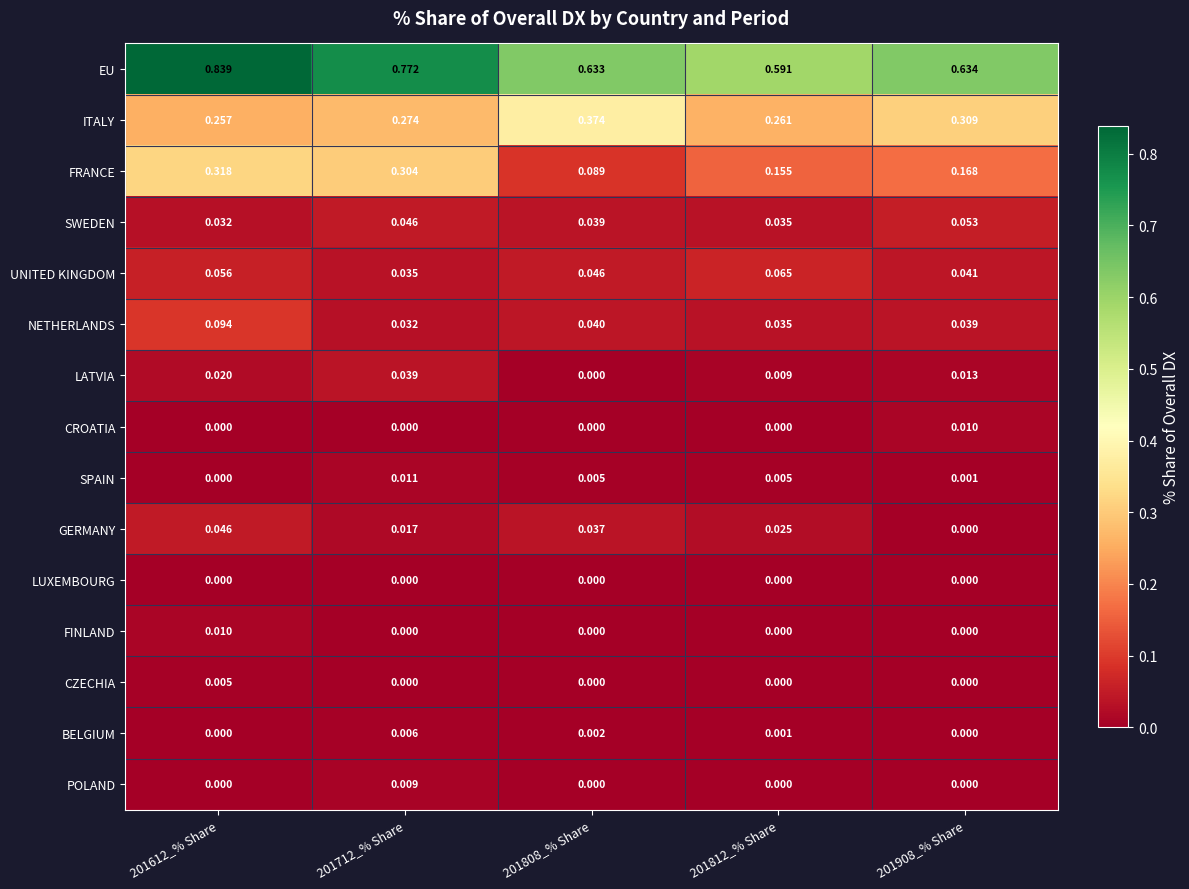

Is the value of FRANCE at 201808_% Share greater than the value of LUXEMBOURG at 201908_% Share?

Yes